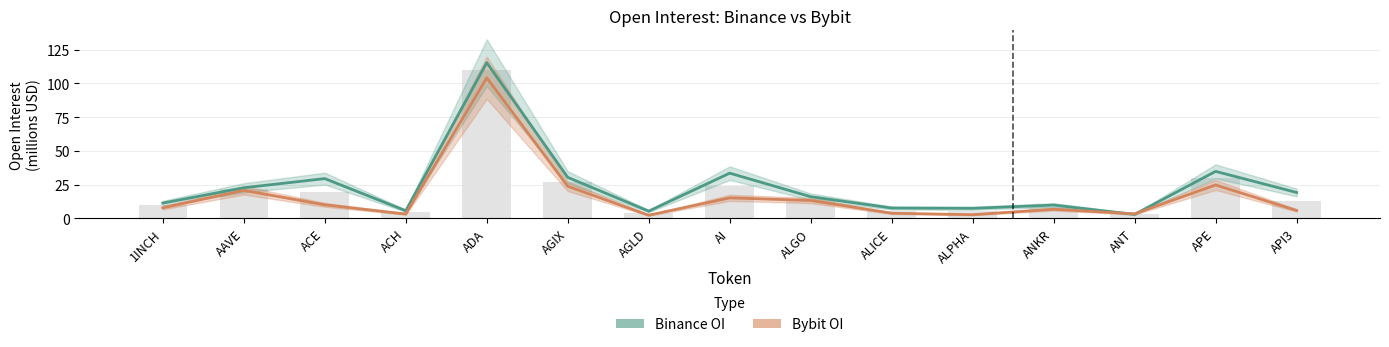

What are all the series names shown in the legend?

Binance OI, Bybit OI